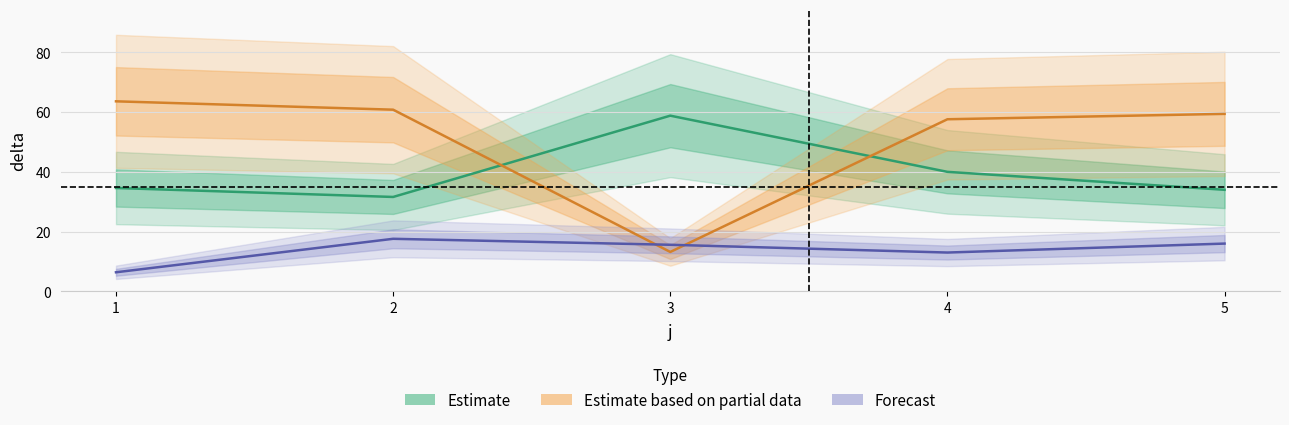

Is this an area chart (filled region under the line)?

No